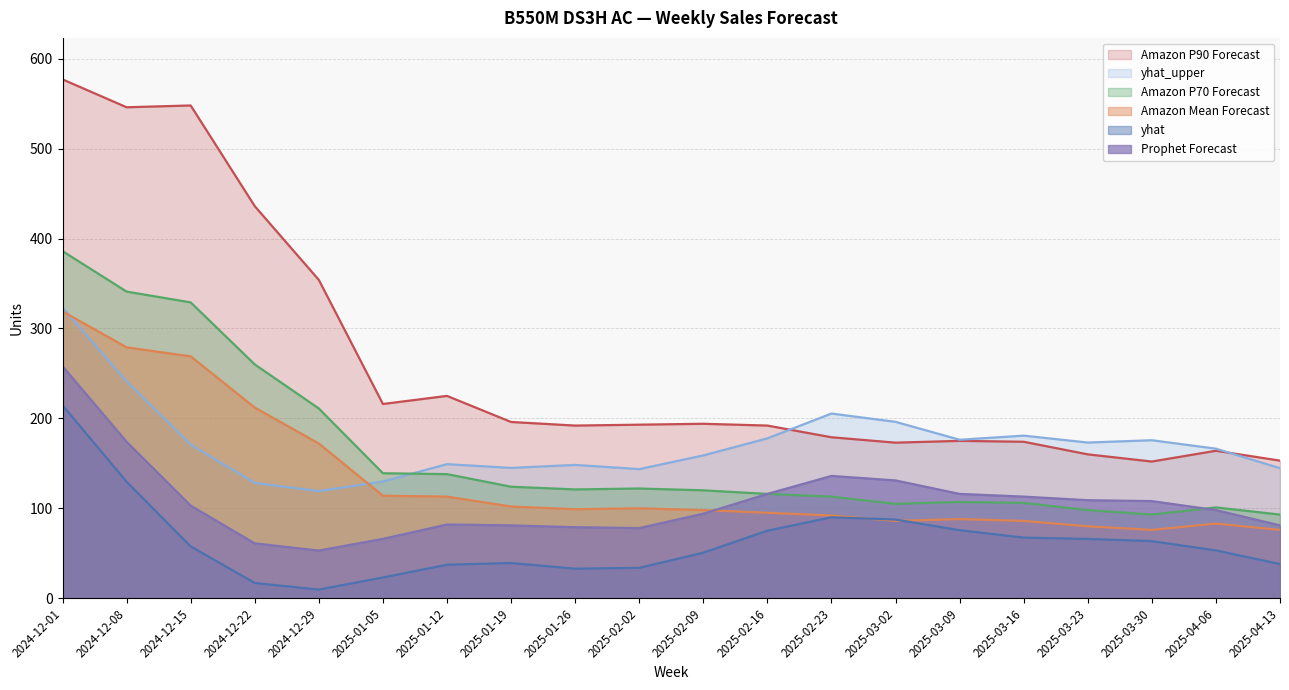

True or false: yhat and Prophet Forecast cross at least once.

False